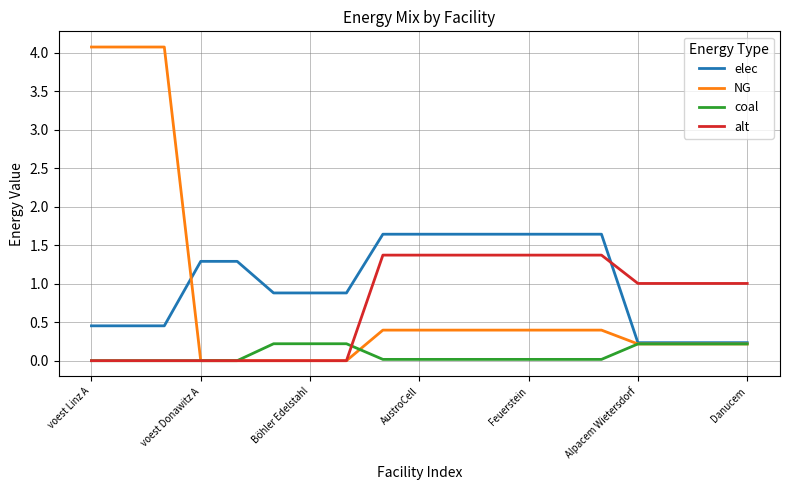

Which series has the widest spread of values?

NG